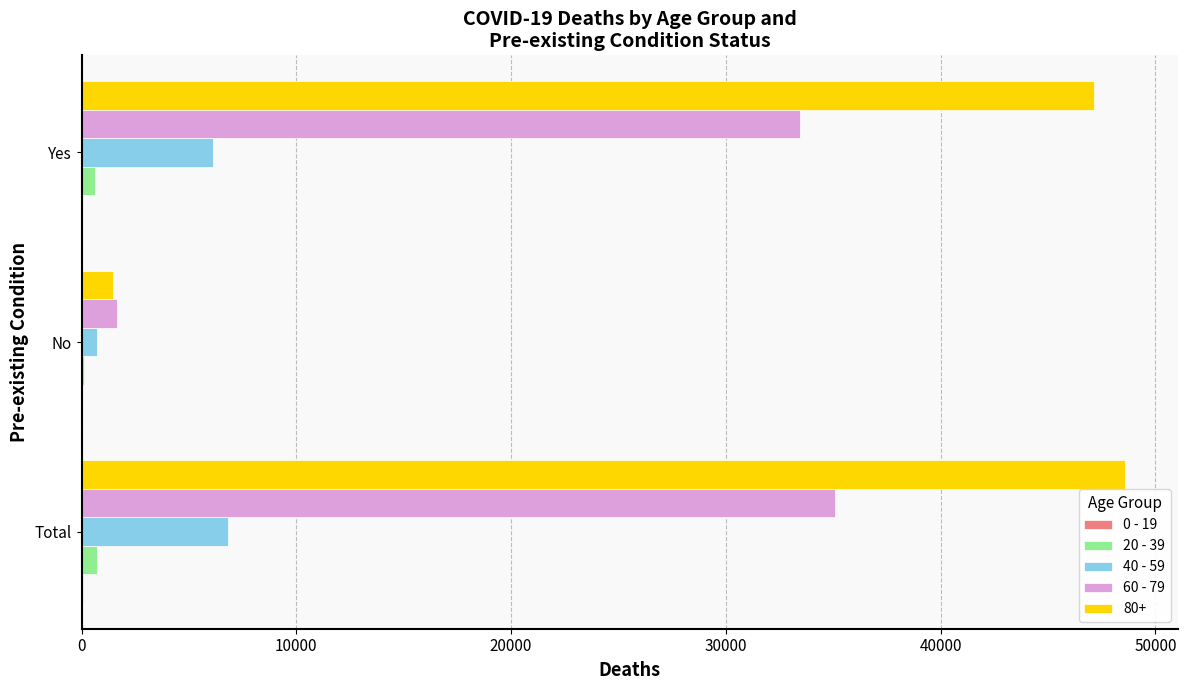

What is the maximum value shown in the chart?

48607